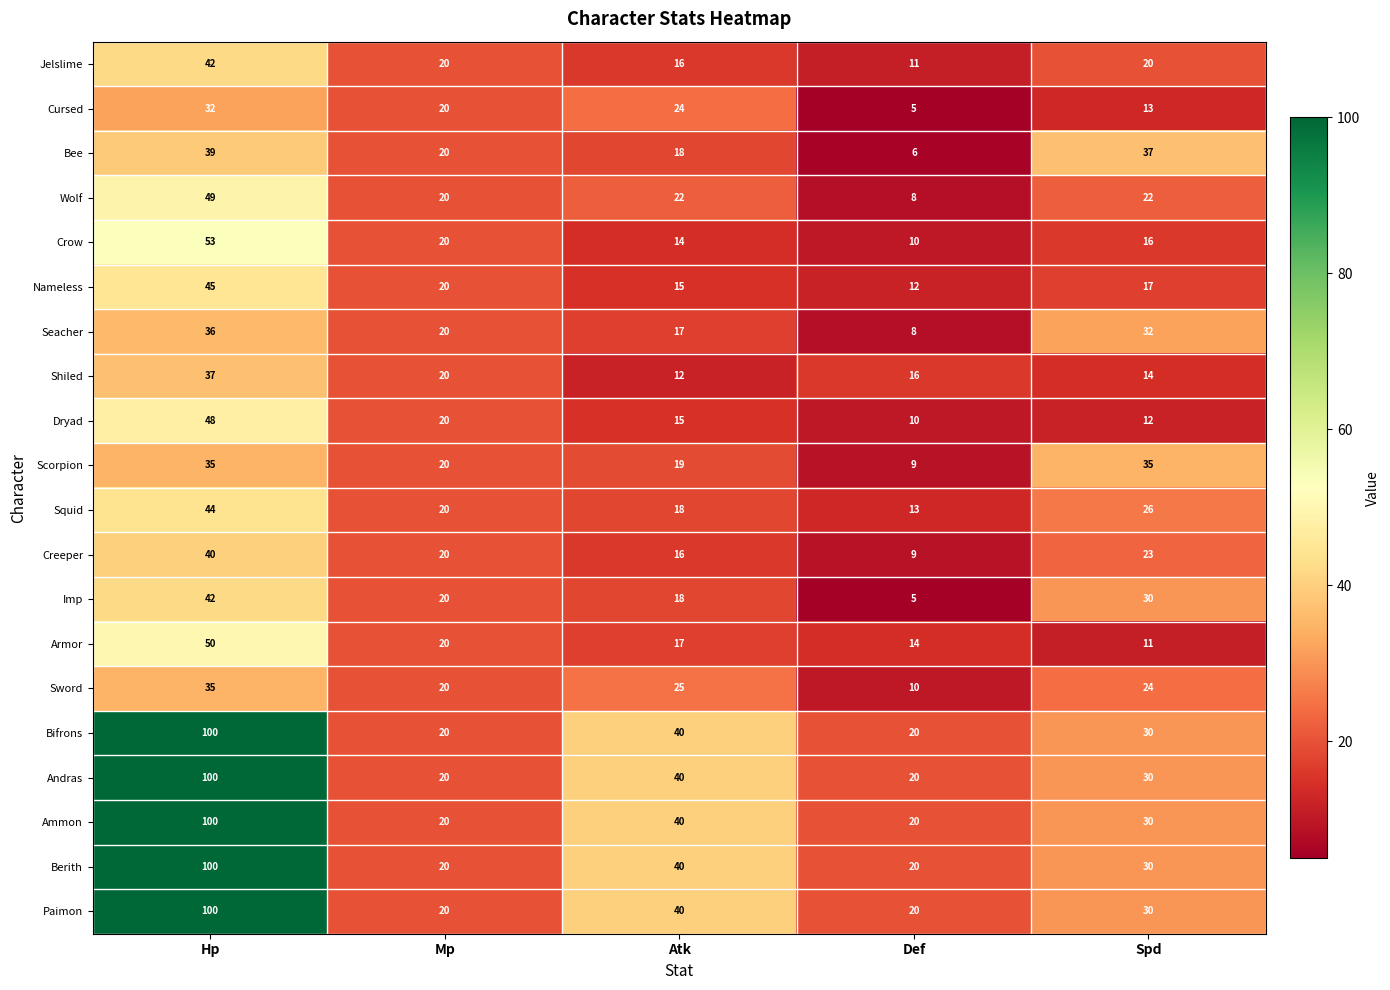

At which label does Bee reach its peak?

Hp